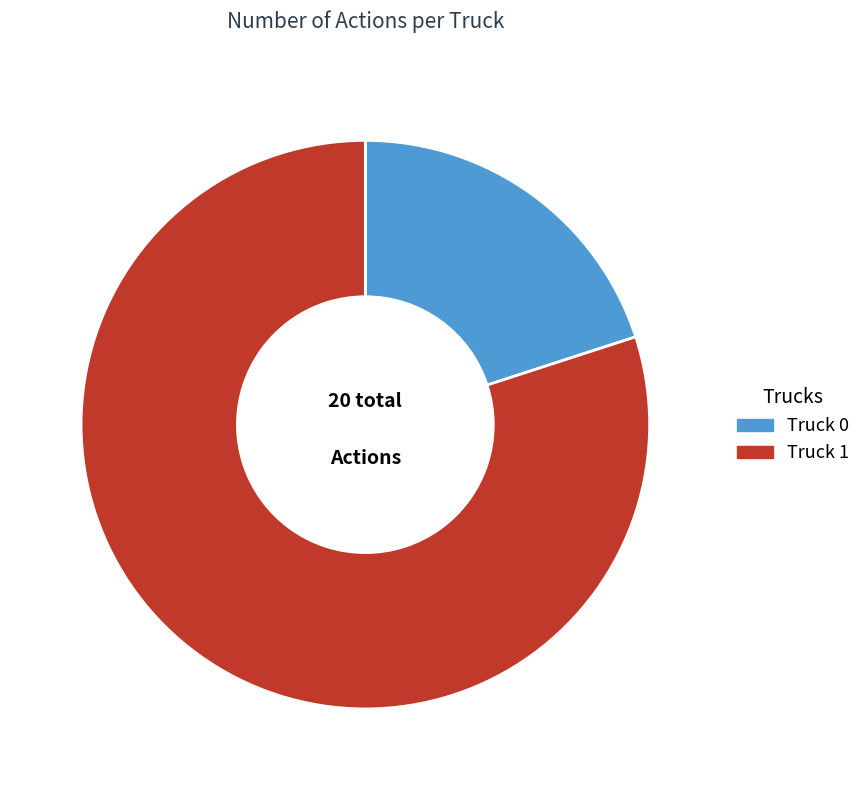

What is the ratio of the value at Truck 1 to the value at Truck 0?

4.0